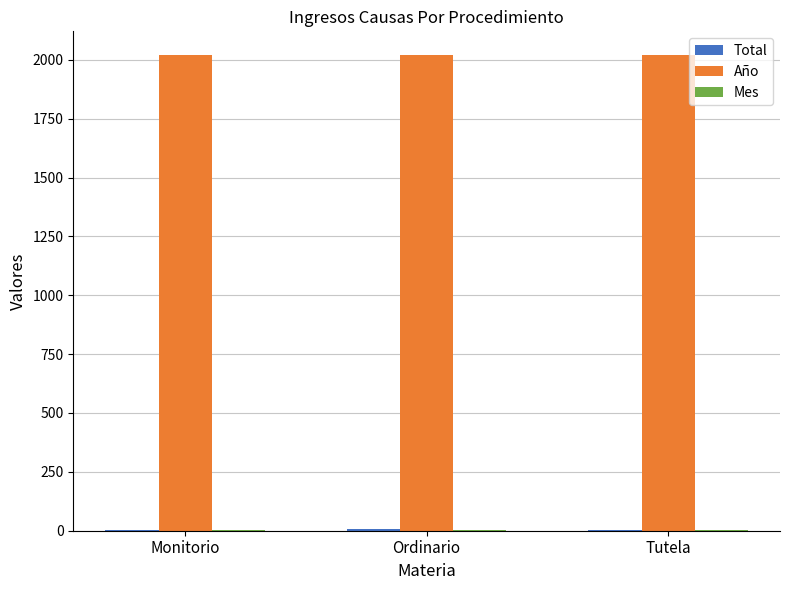

Between Monitorio and Tutela, which series saw the biggest shift?

Total